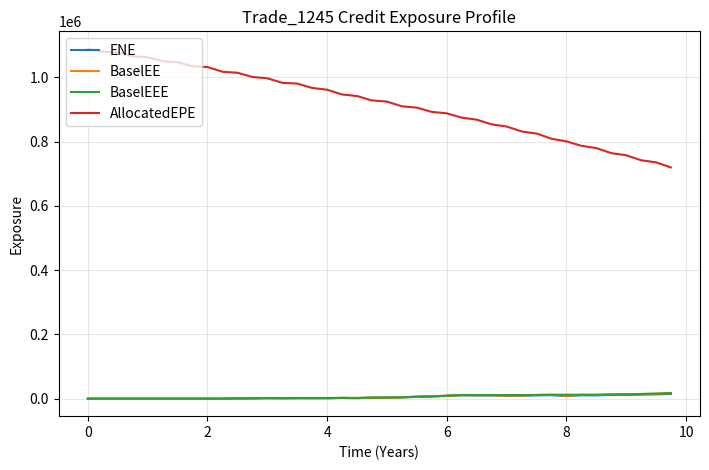

True or false: AllocatedEPE and BaselEE cross at least once.

False